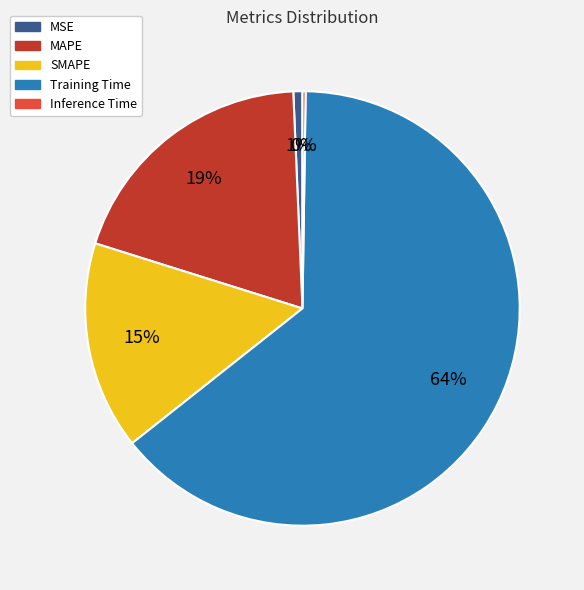

To the nearest percent, what is the average slice percentage?

20%